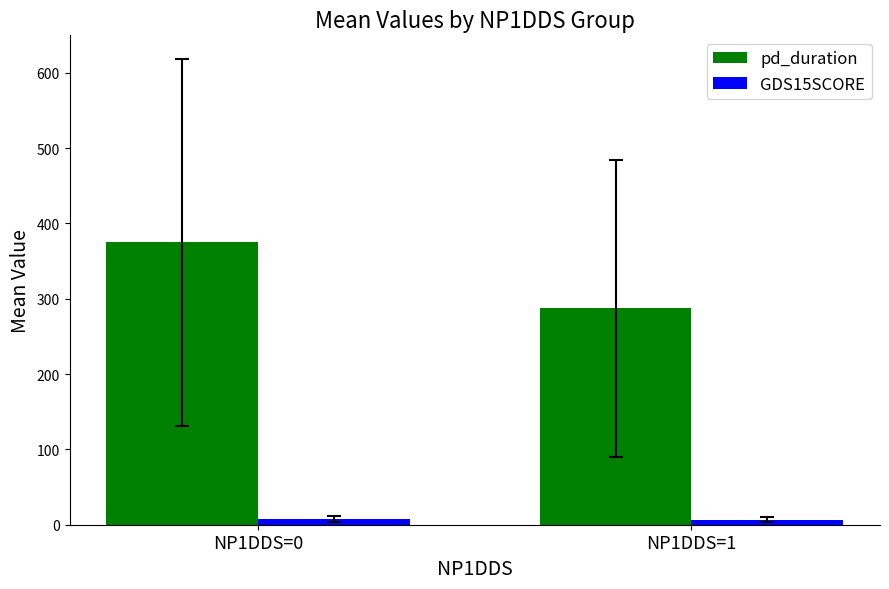

What is the sum of all pd_duration values?

662.1